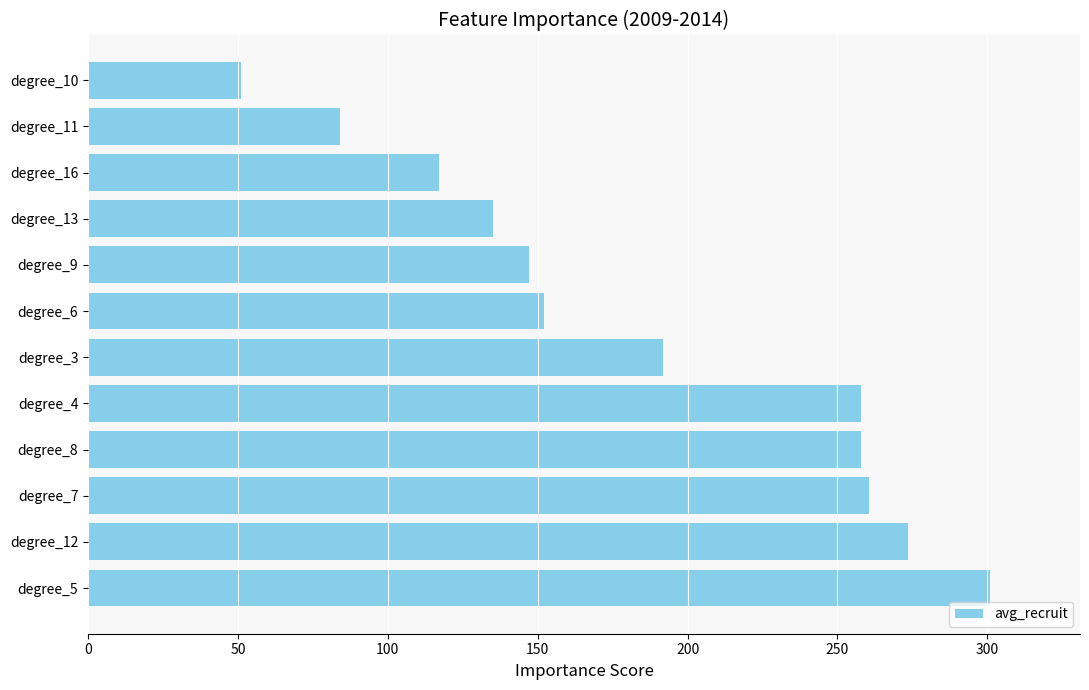

The chart shows a value of 117.0 at degree_16. True or false?

True